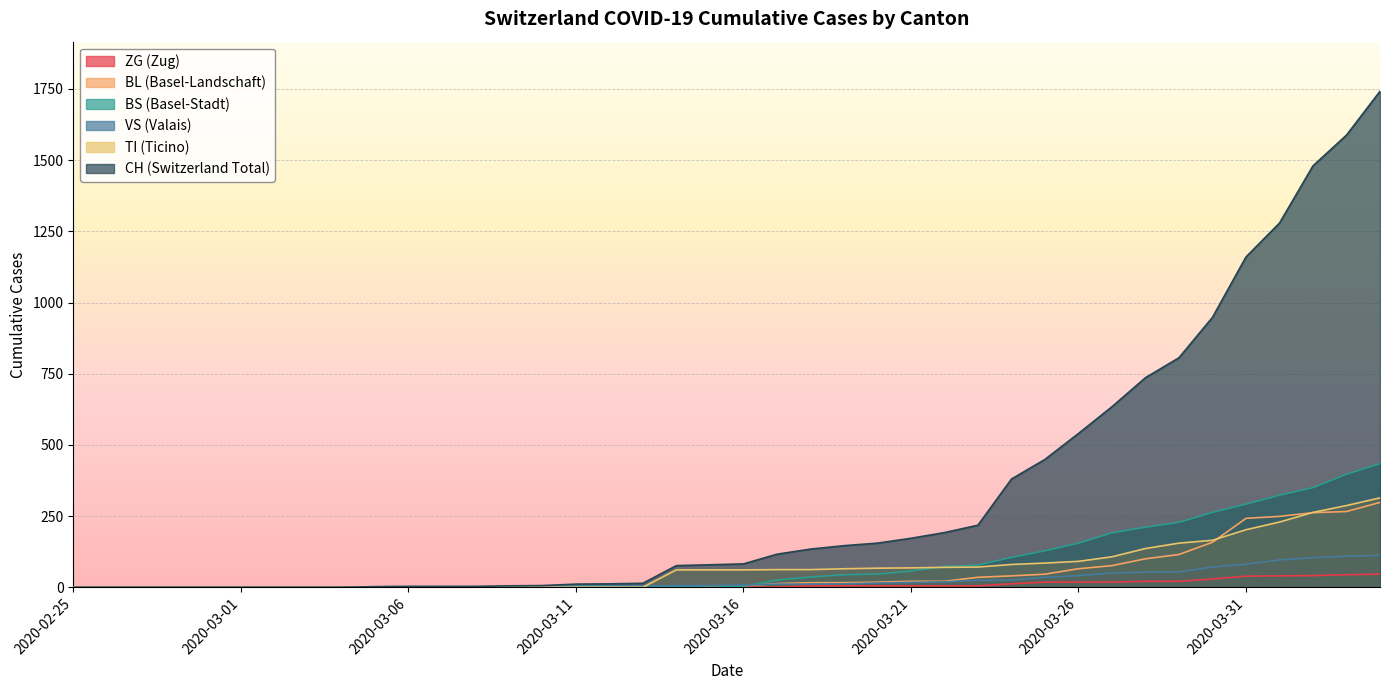

True or false: BL has a value of 21 at 2020-03-21.

True